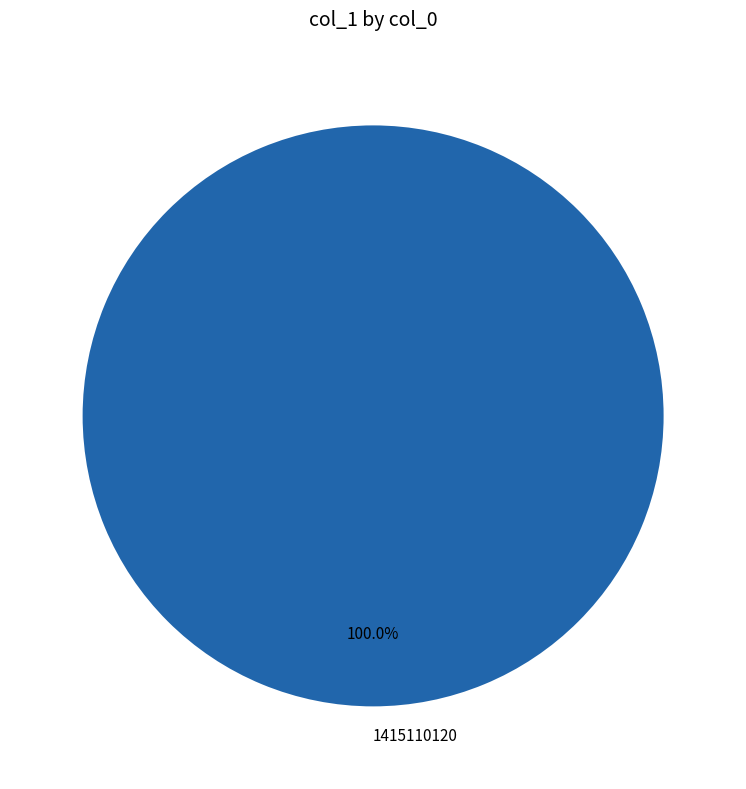

Is there any slice that represents more than half of the pie?

Yes